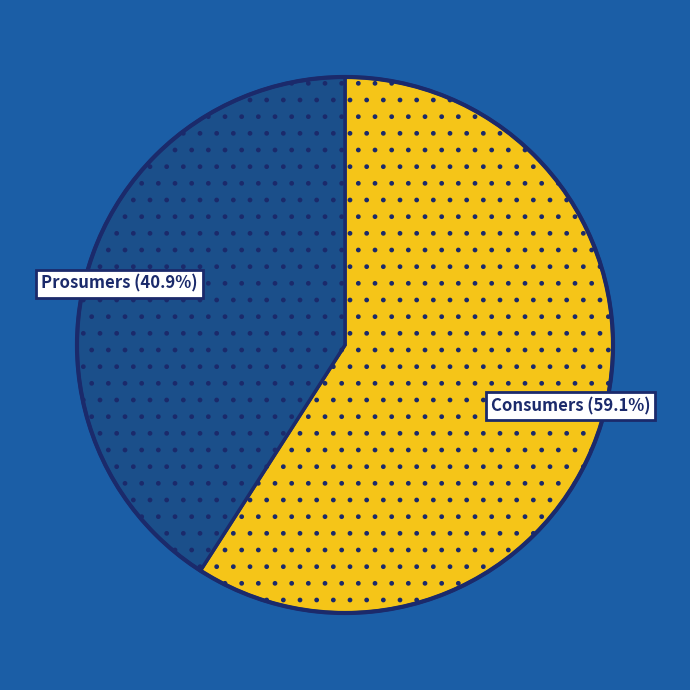

Is there a majority slice in this chart?

Yes